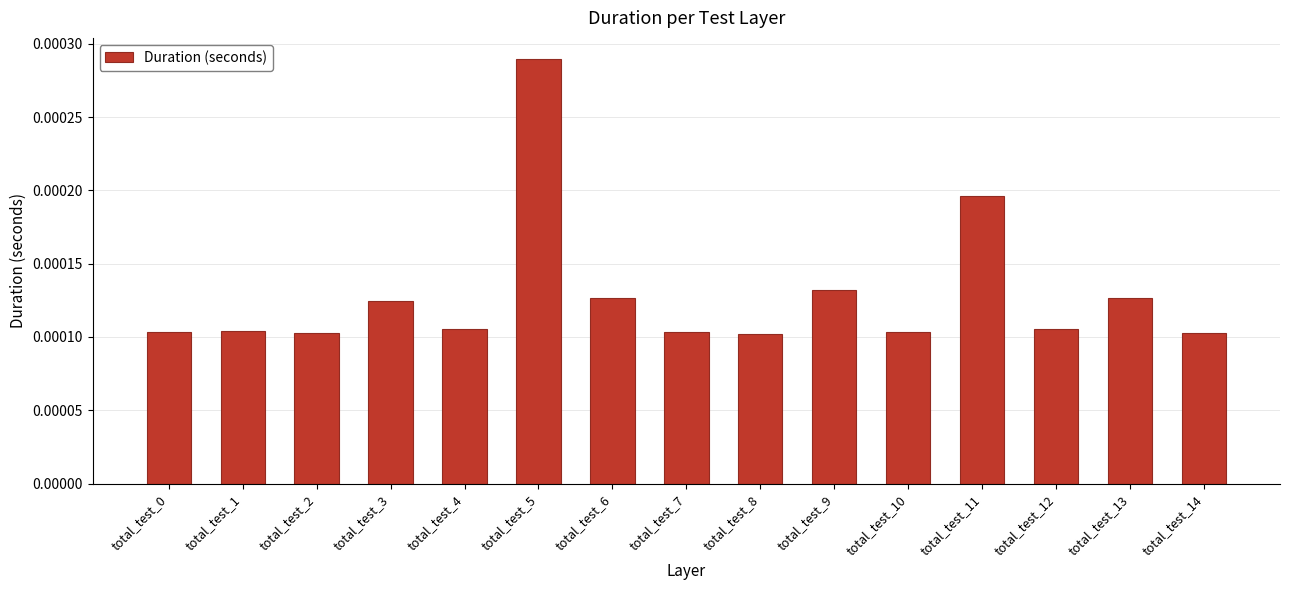

Which category has the highest value across all series?

total_test_5